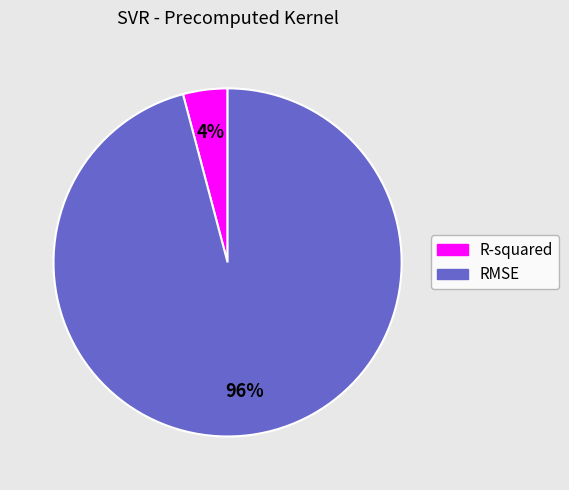

Which has a higher value, R-squared or RMSE?

RMSE